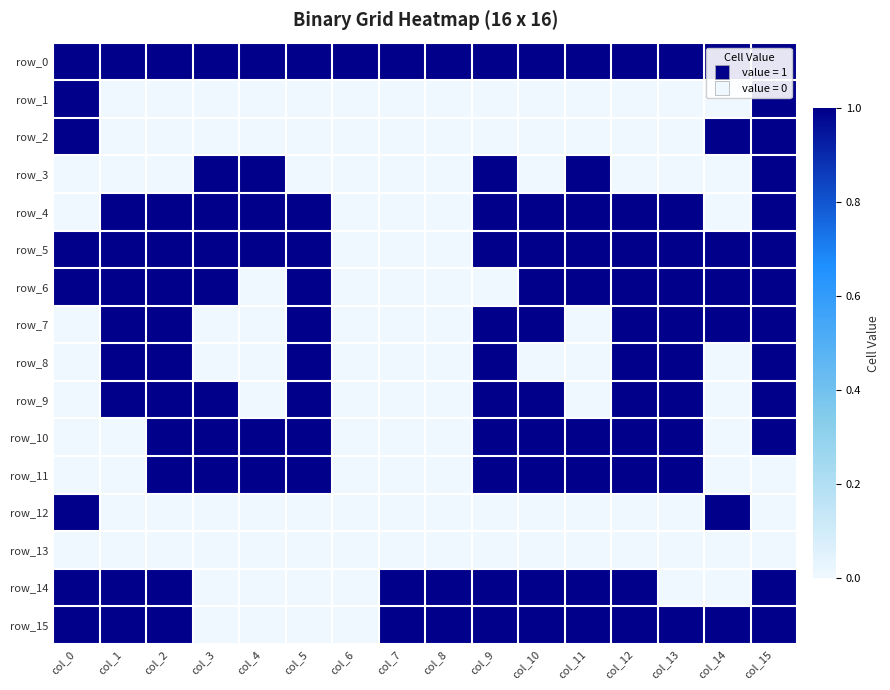

At which category is the sum across all series the highest?

col_15